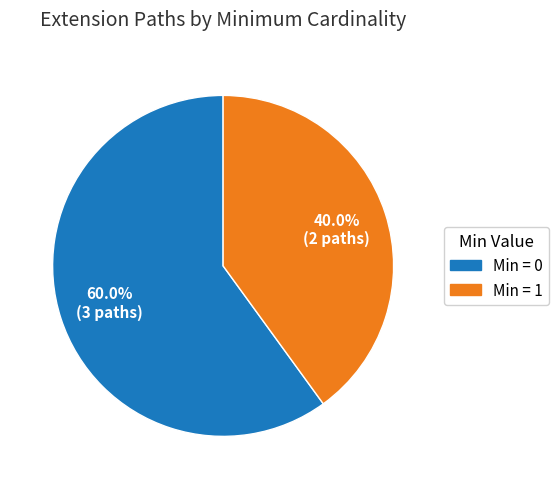

Which slice represents more than half of the pie?

Min = 0